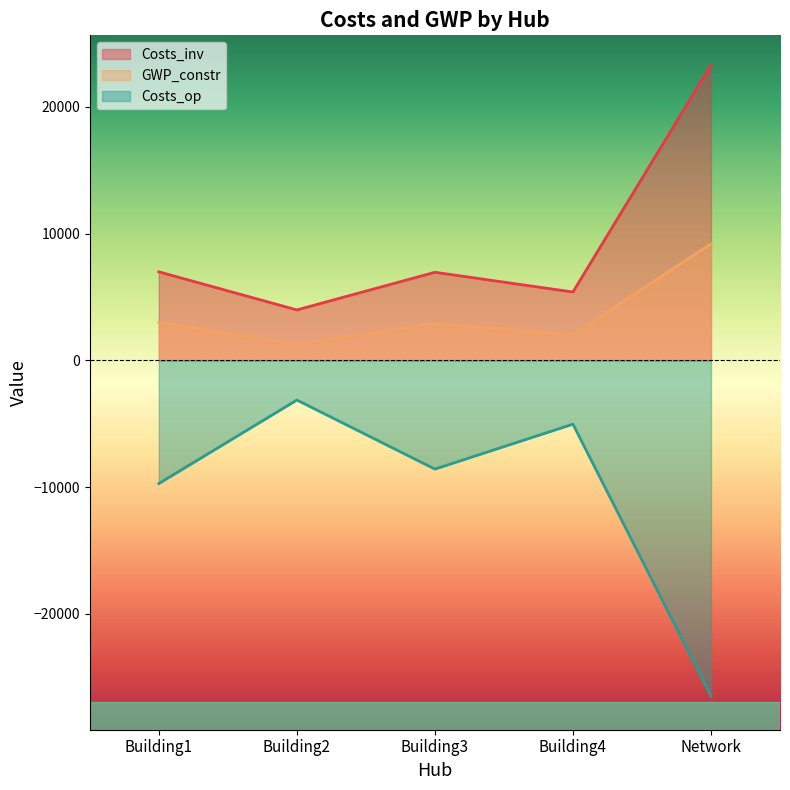

Reading right to left, what are all the values shown in this chart?

Costs_inv: 23308.1	5392.9	6949.3	3979.9	6986.0
GWP_constr: 9197.7	2038.5	2908.5	1270.3	2980.4
Costs_op: -26486.6	-5032.1	-8576.3	-3129.6	-9718.6